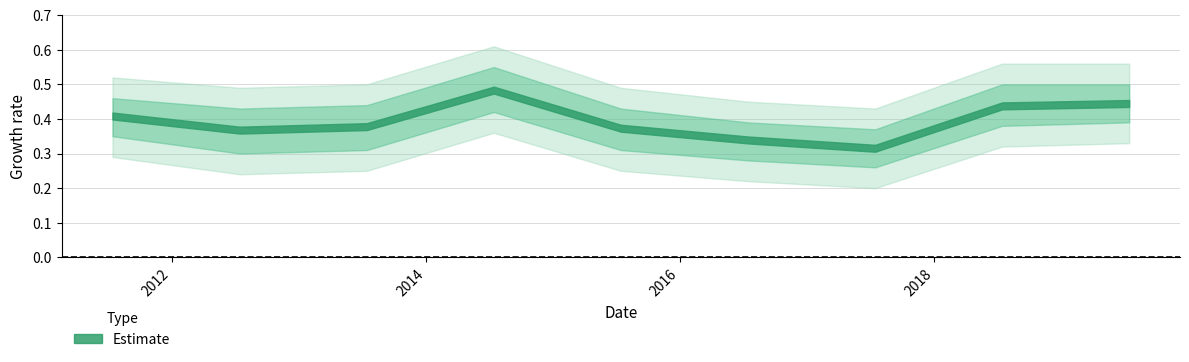

How many lines are shown in the chart?

1